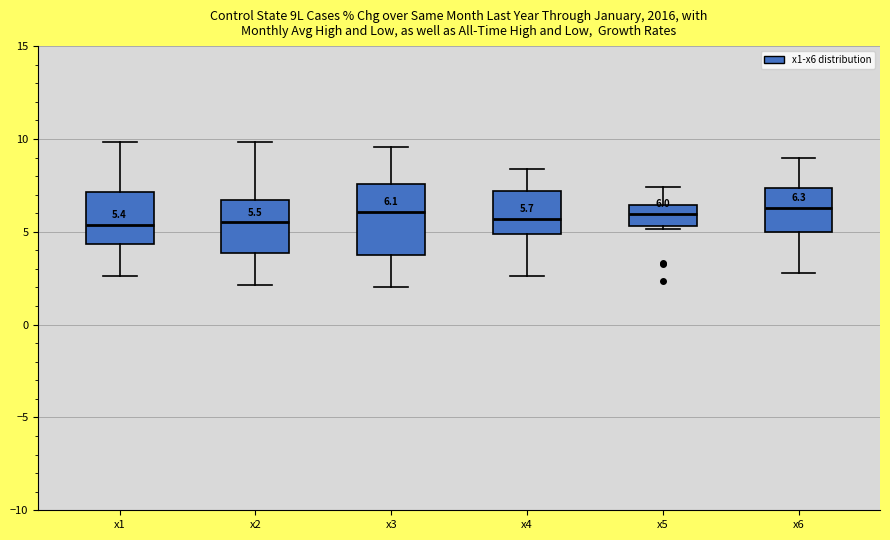

Which box is the tallest, from its lower edge to its upper edge?

x3